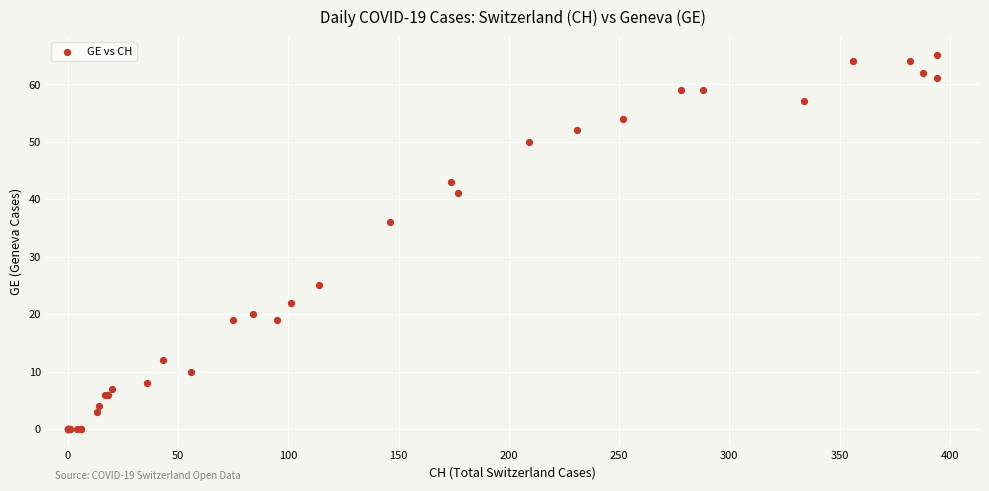

What Y value in the scatter plot is closest to 32?

36